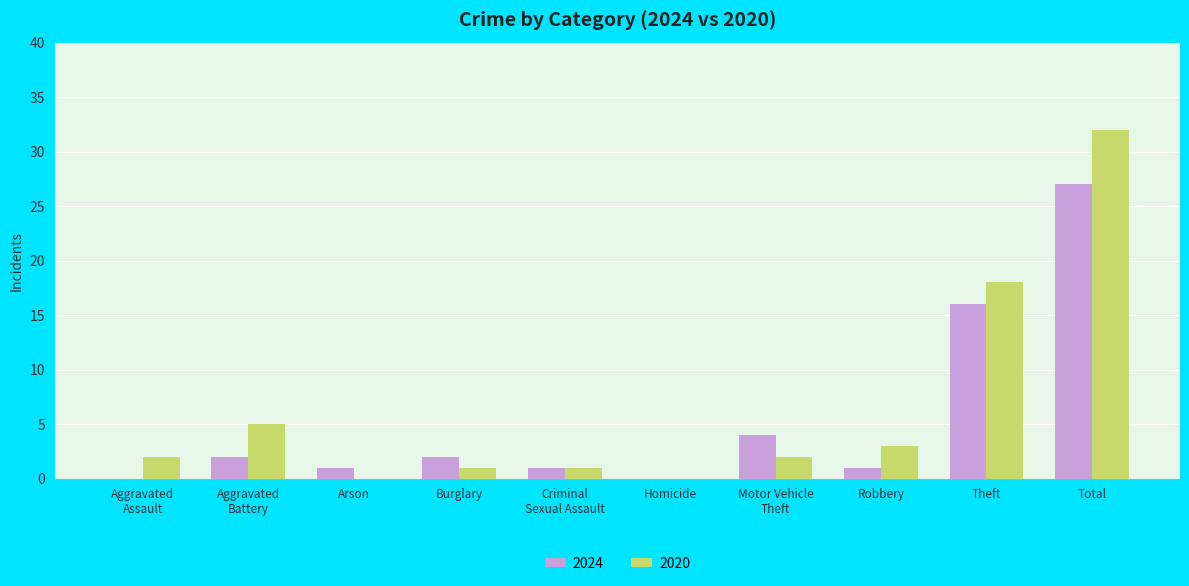

The value of 2024 at Arson is 1. True or false?

True